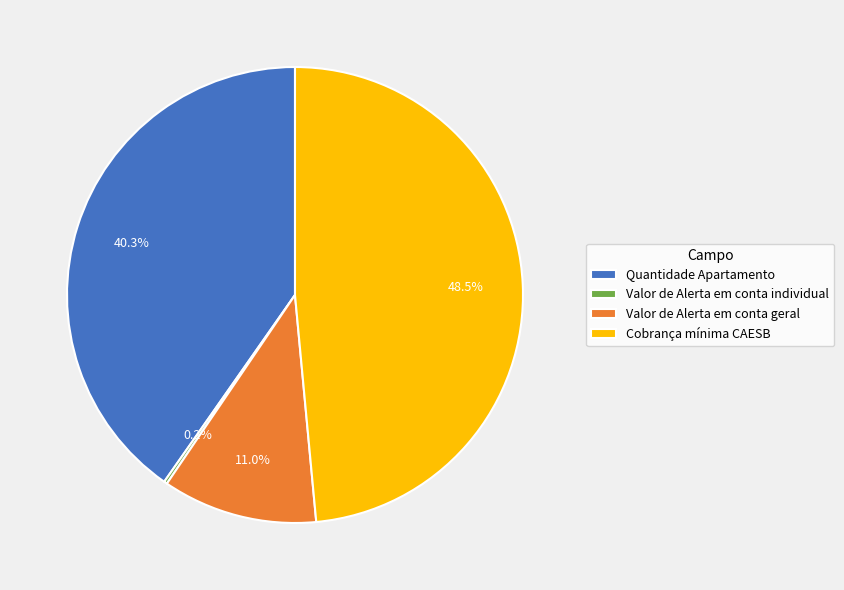

Does Quantidade Apartamento represent more than half of the total?

No